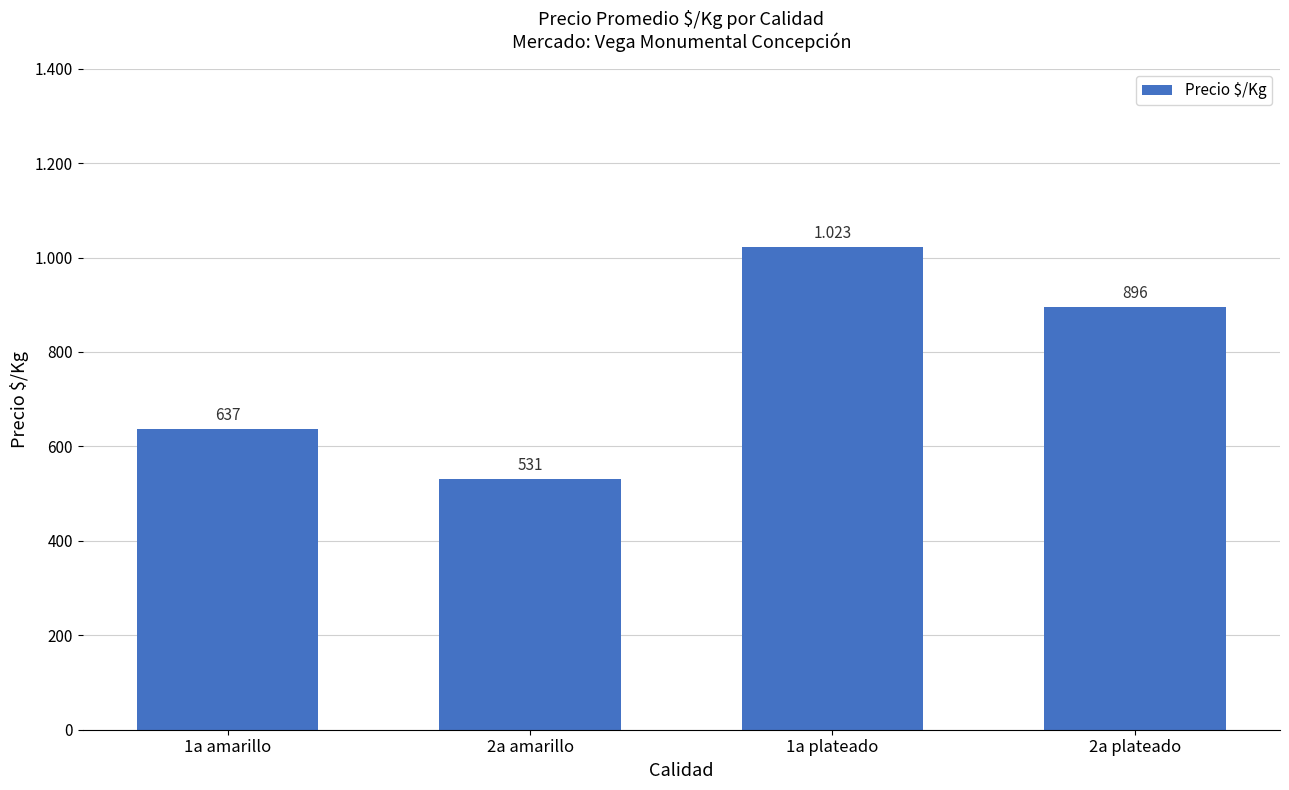

List the labels in order of value, largest first.

1a plateado, 2a plateado, 1a amarillo, 2a amarillo